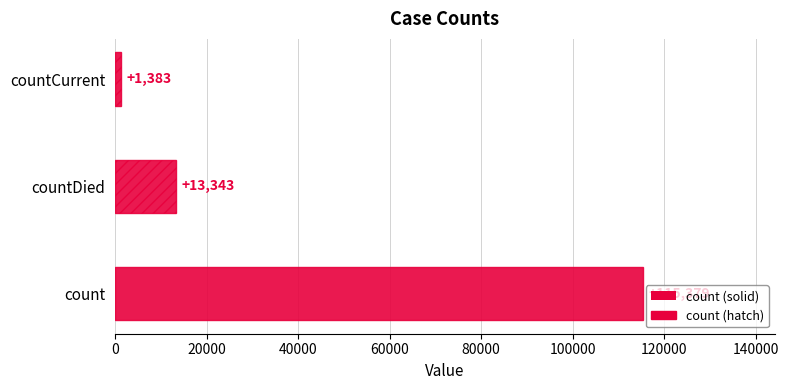

Where does the data first go above 13343?

count